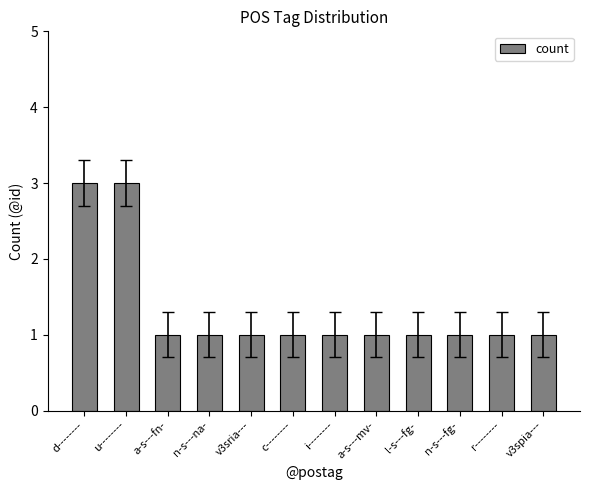

How many series are shown in this chart?

1